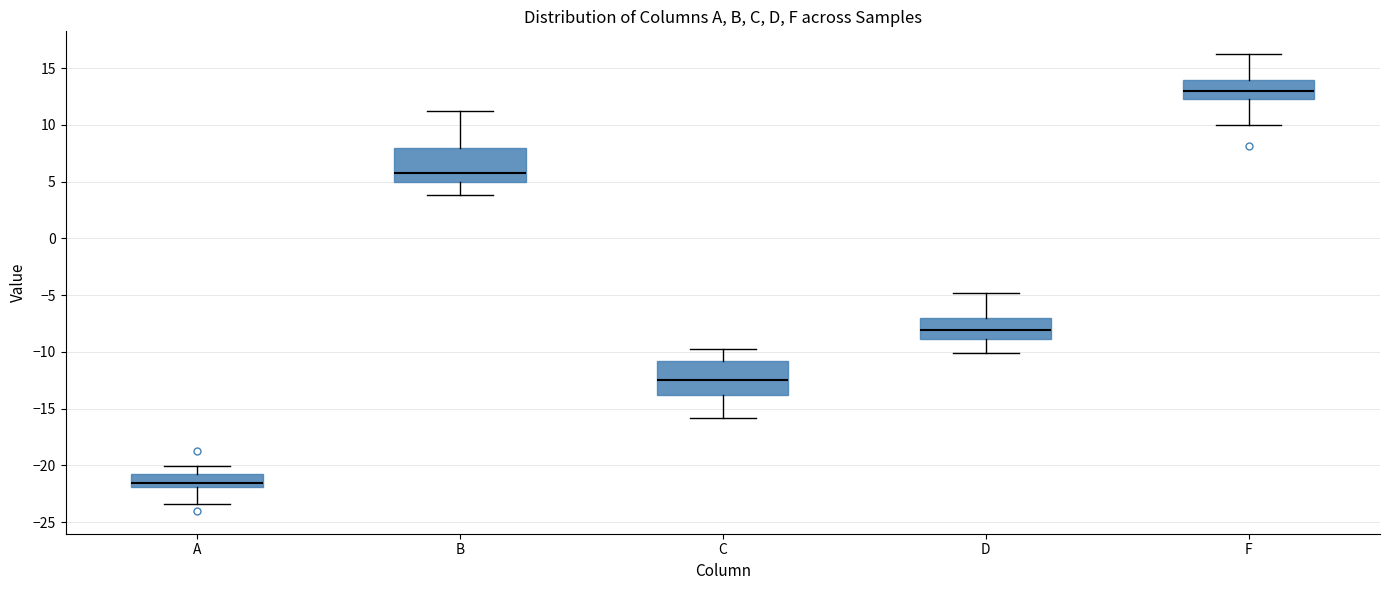

Which box's median line is the lowest?

A